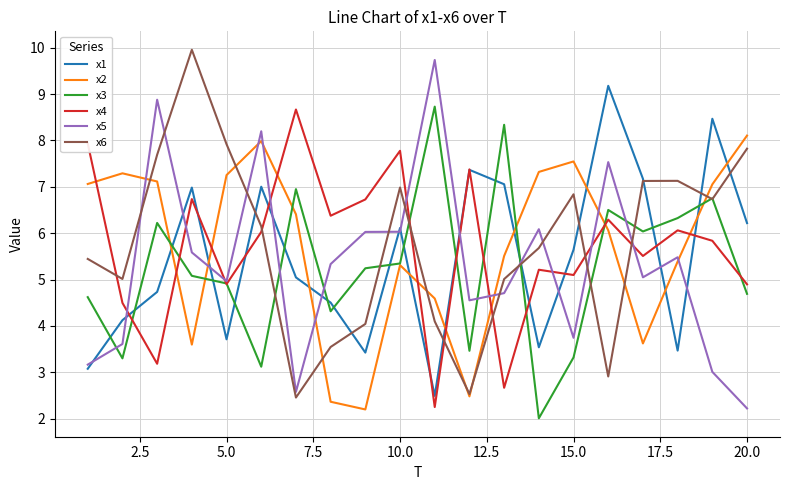

Which series ends up on top after the final intersection of x2 and x1?

x2